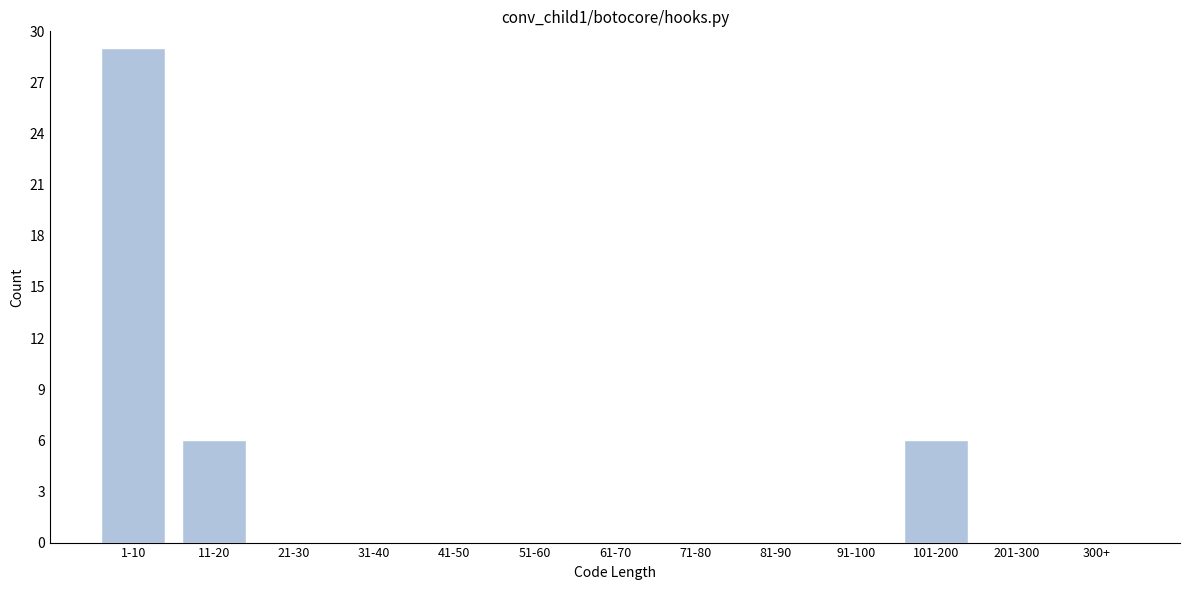

Reading right to left, list all the values displayed in this chart.

300+=0	201-300=0	101-200=6	91-100=0	81-90=0	71-80=0	61-70=0	51-60=0	41-50=0	31-40=0	21-30=0	11-20=6	1-10=29